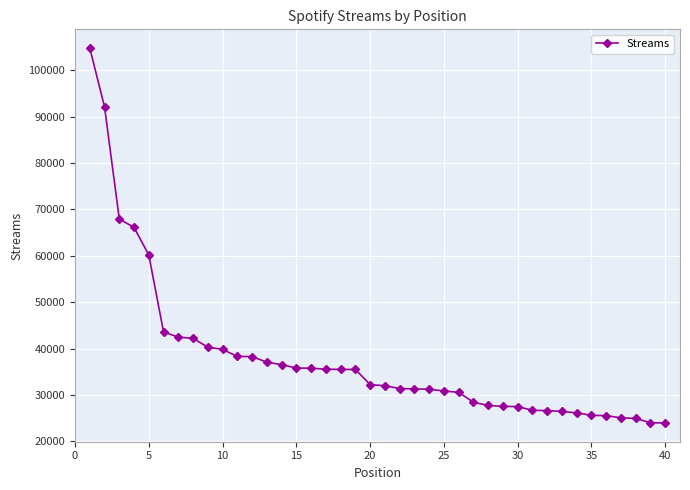

What is the greatest value displayed?

104788